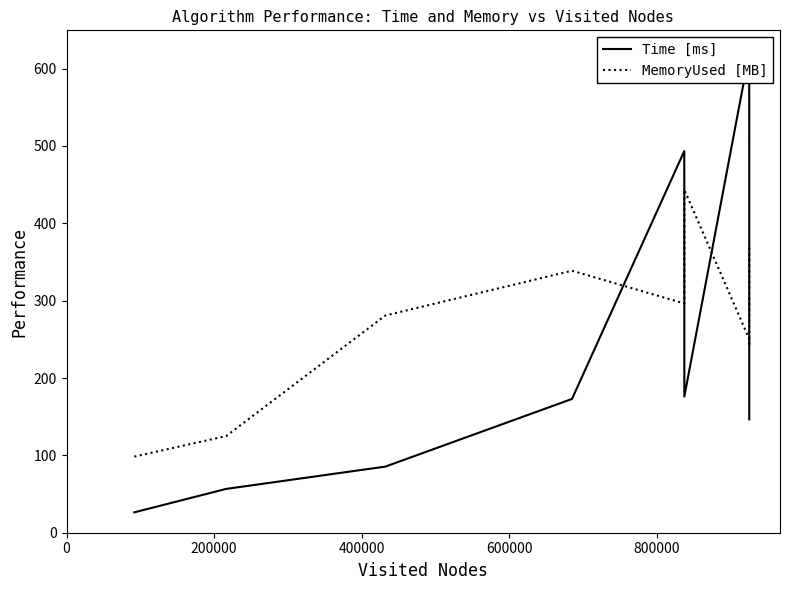

The Time [ms] series shows 196.4 at 9. True or false?

False